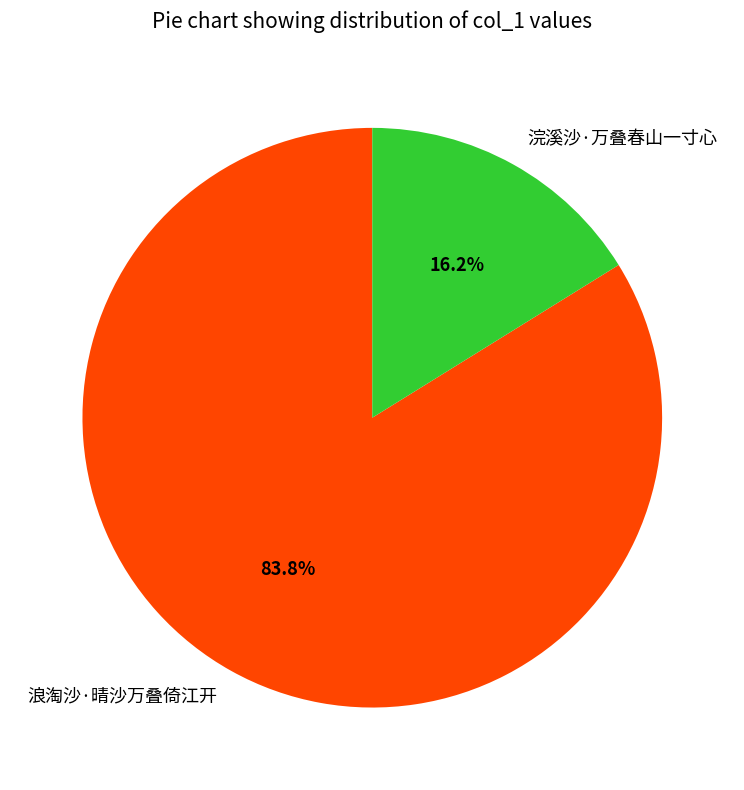

To the nearest percent, what percentage of the pie is 浪淘沙·晴沙万叠倚江开?

84%